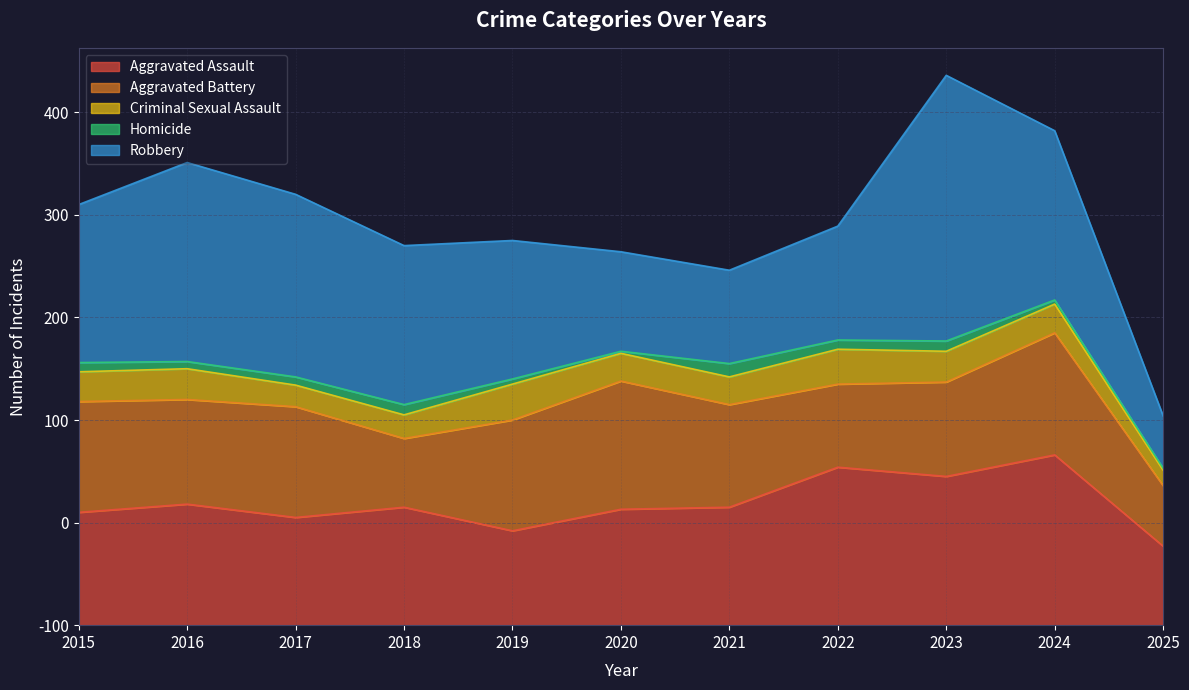

Is the value of Aggravated Assault at 2020 greater than the value of Robbery at 2023?

No